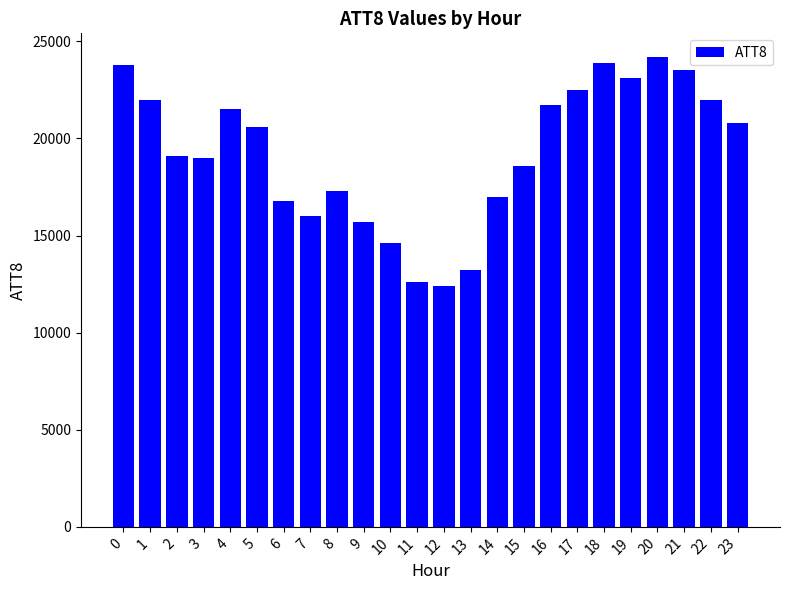

What is the greatest value displayed?

24200